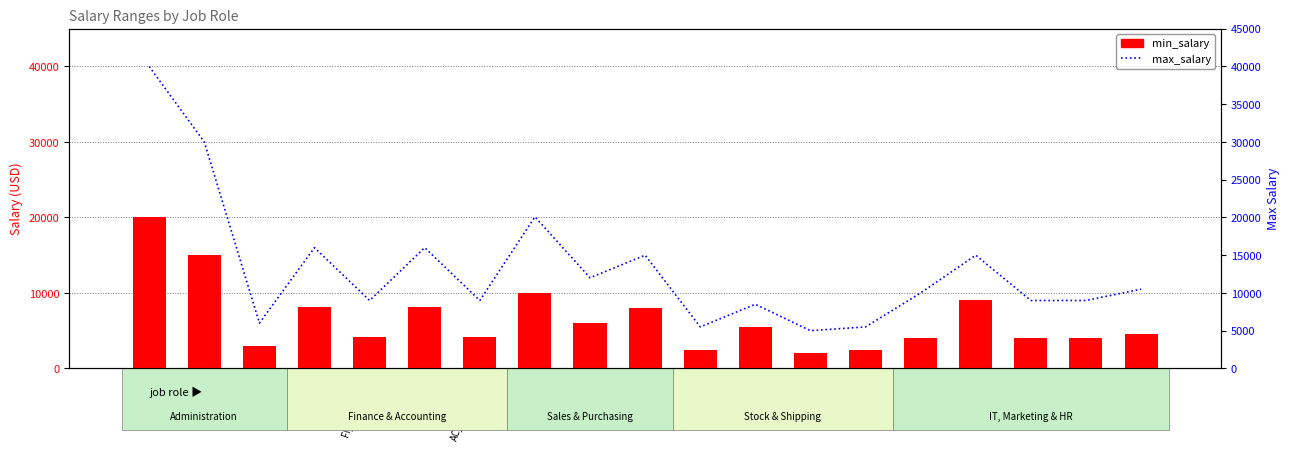

Is it true that max_salary equals 15000 at PU_MAN?

True